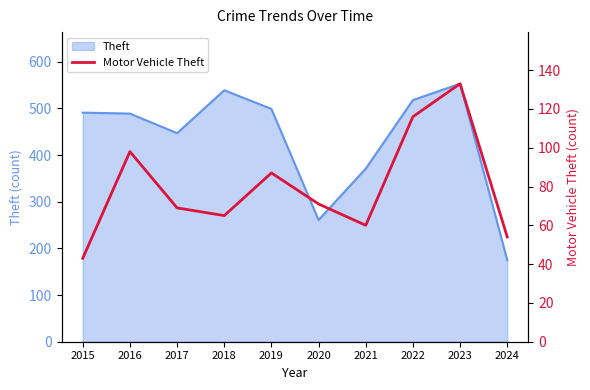

Which label corresponds to the largest value in the chart?

2023